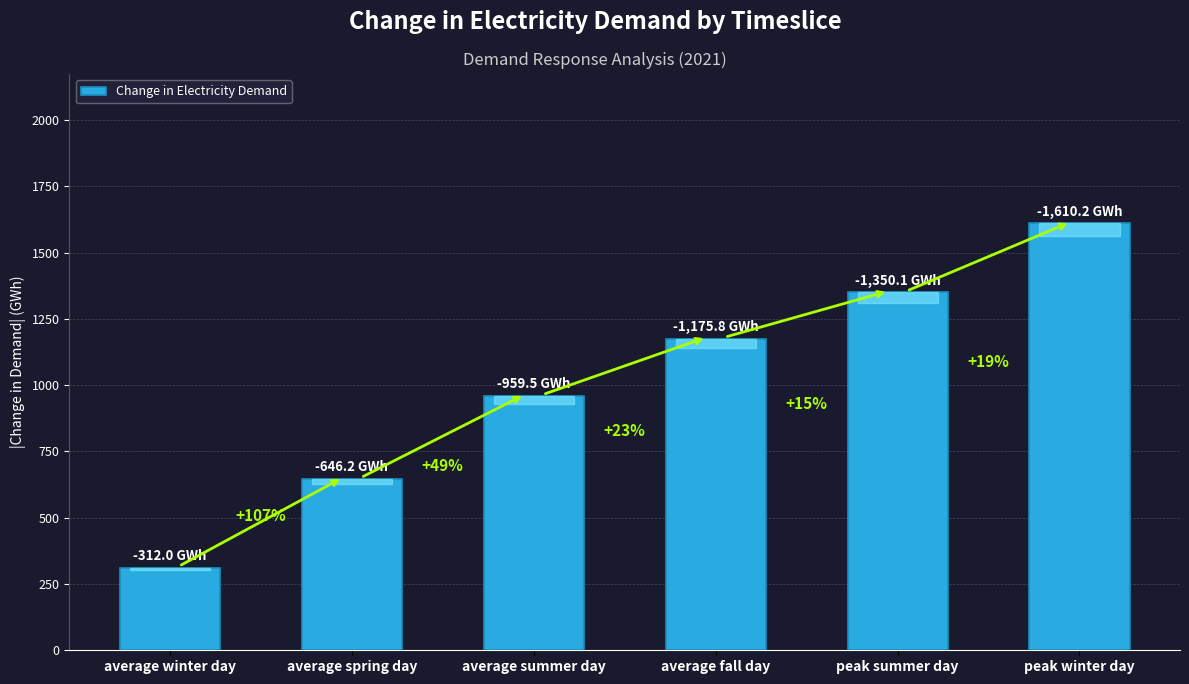

Does the chart contain any negative values?

No